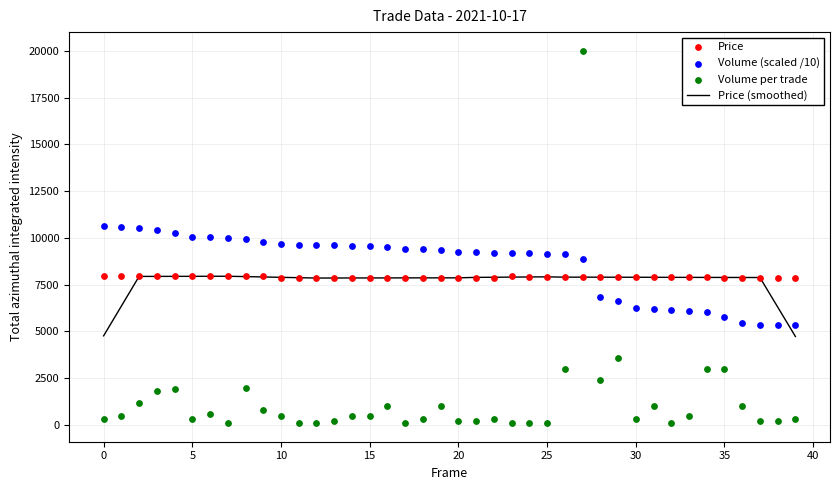

Which series reaches the minimum Y coordinate?

Volume per trade